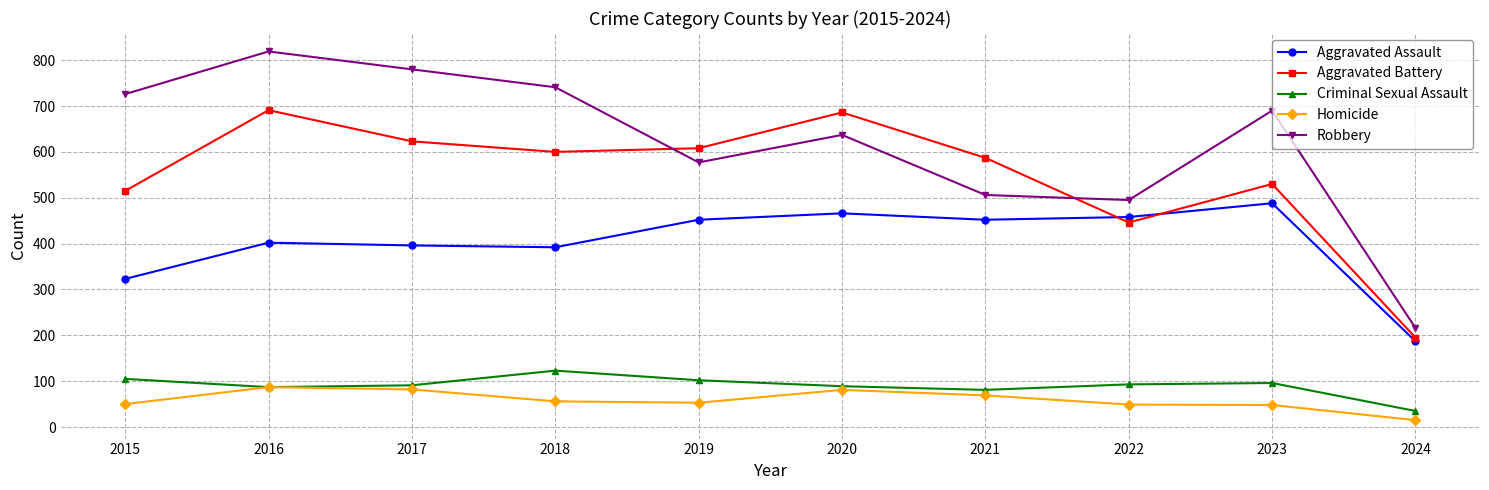

Is this an area chart (filled region under the line)?

No